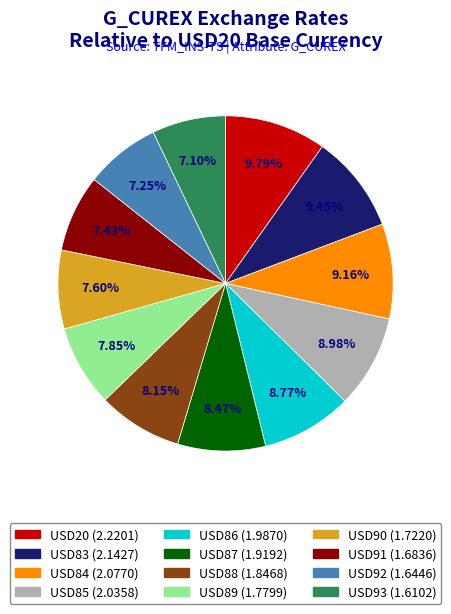

Is it true that USD91 is 7% of the pie?

True